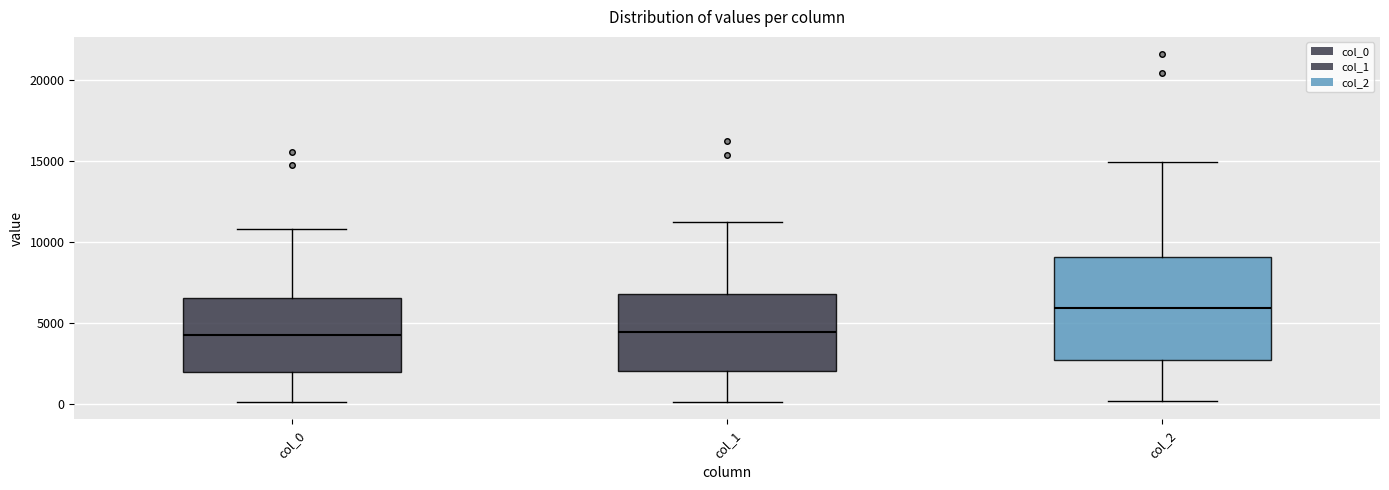

Where does the median line of the box for col_2 sit on the y-axis? The values are not printed on the chart, so give them approximately, as read against the axis.

6000